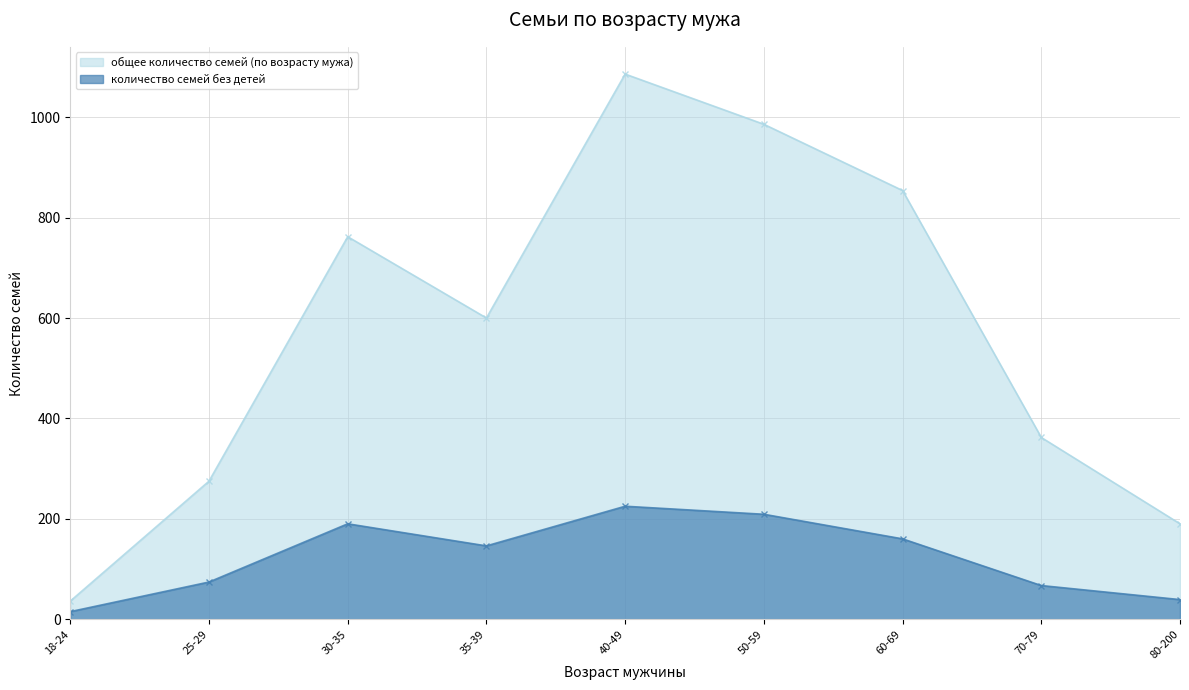

What is the sum of all общее количество семей (по возрасту мужа) values?

5151